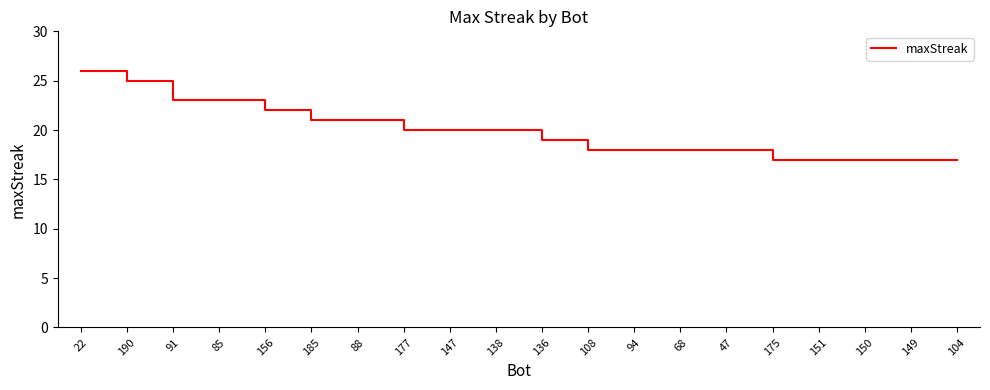

What is the difference between the values at 104 and 156?

5